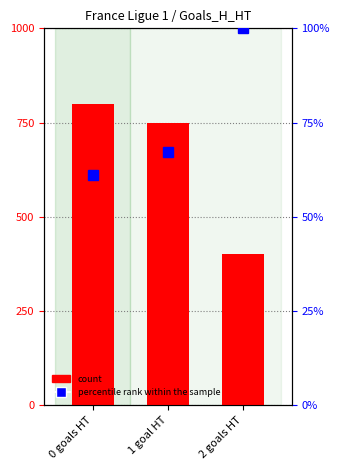

Reading left to right, what are all the values shown in this chart?

count: 0 goals HT=800.0	1 goal HT=750.0	2 goals HT=400.0
percentile rank within the sample: 0 goals HT=61.1	1 goal HT=67.3	2 goals HT=100.0